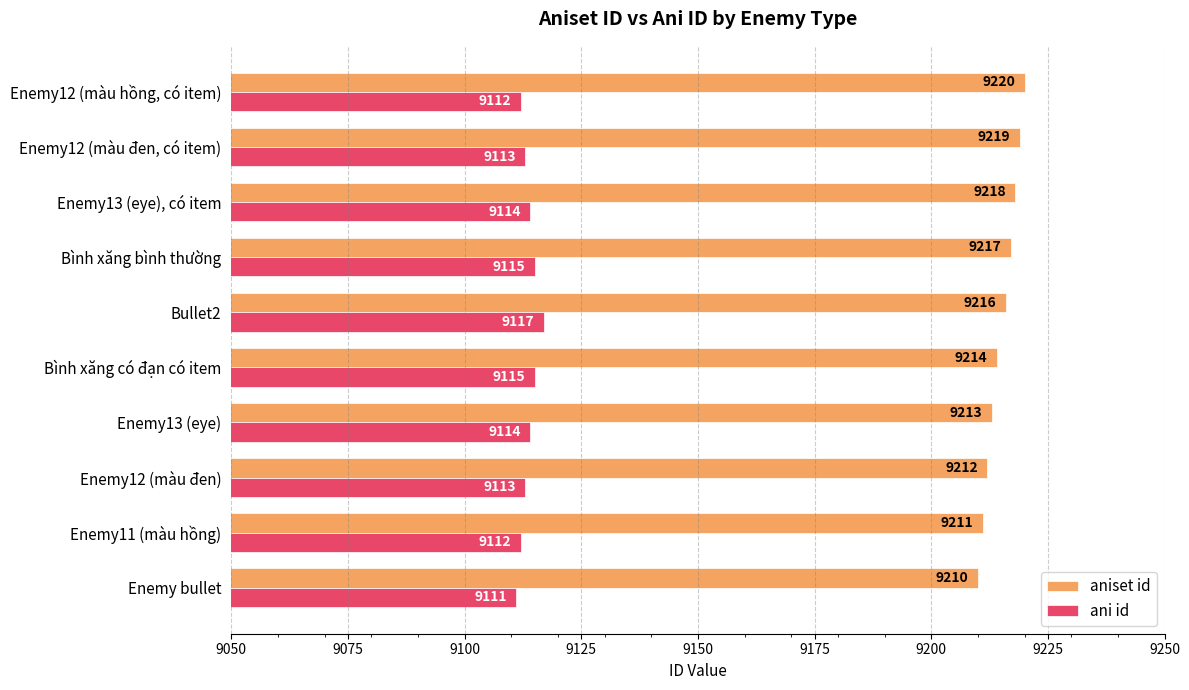

Rank the series by their maximum value, from highest to lowest.

aniset id, ani id